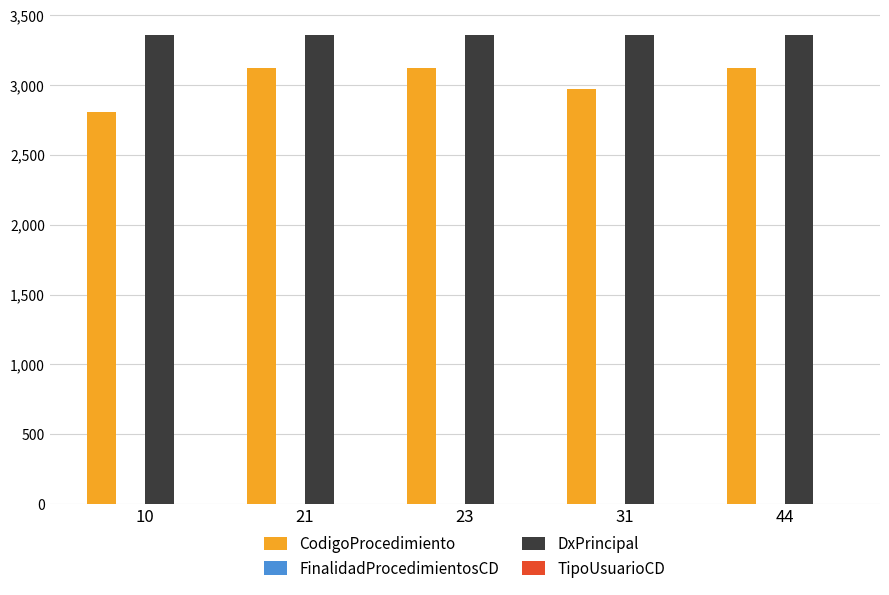

How many groups of bars are there?

5